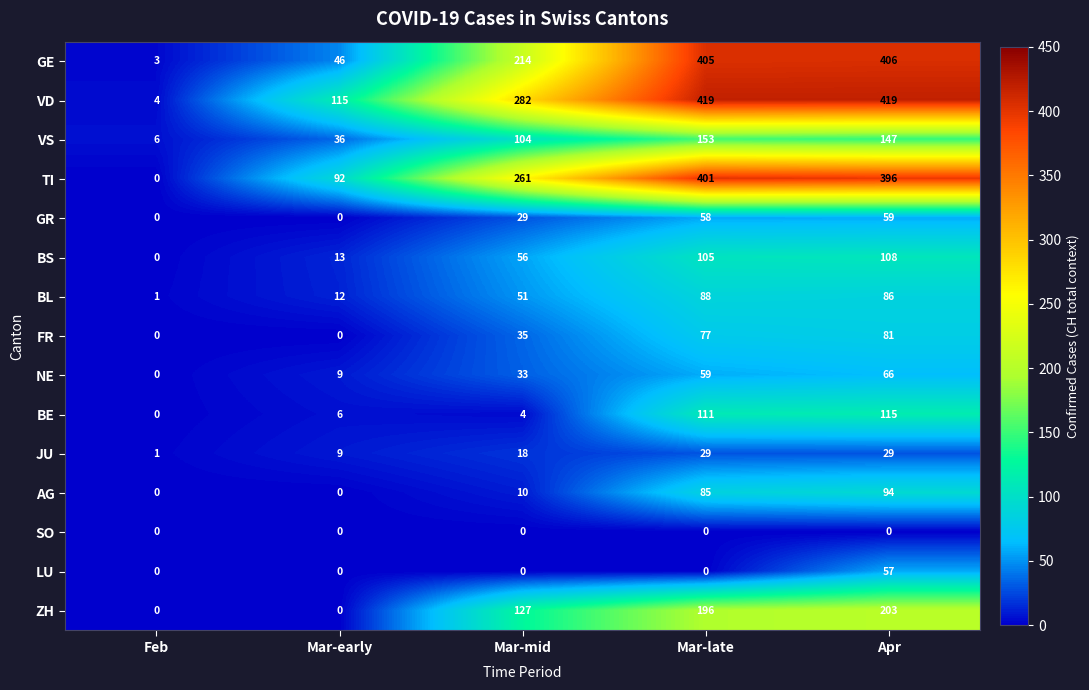

How many categories are shown in the chart?

5